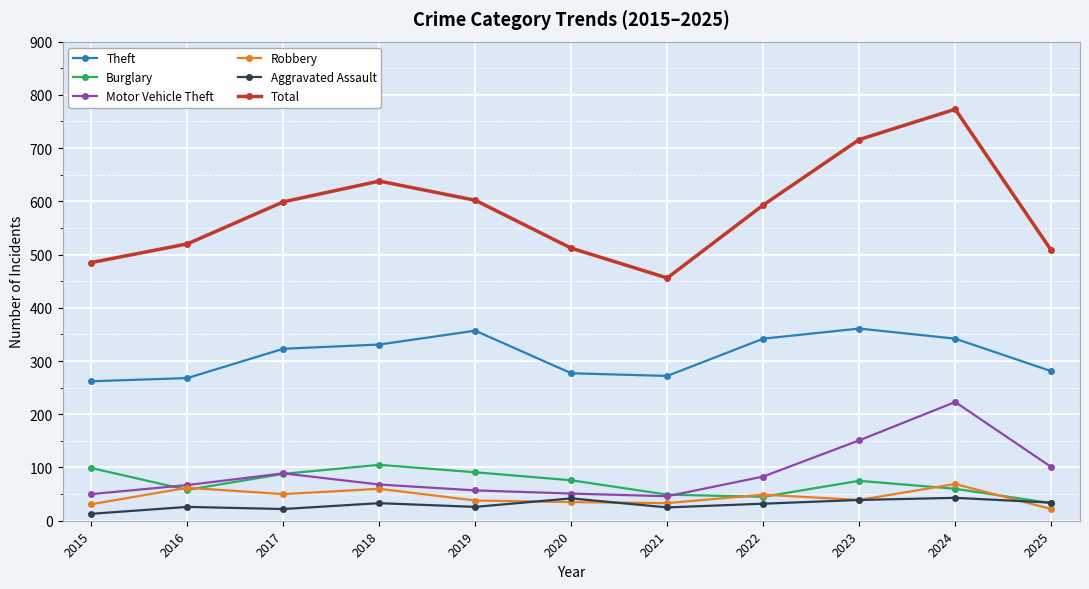

What is the value of the Robbery point at the 10th from the left?

69